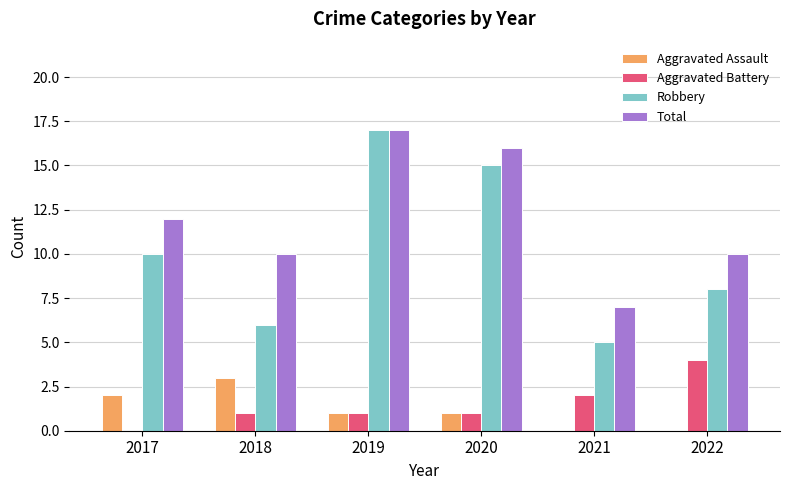

What is the sum of the Total values at 2020 and 2018?

26